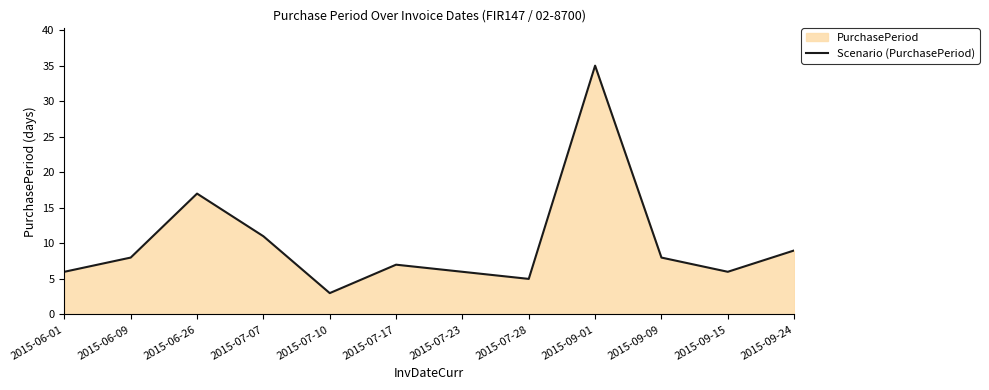

What is the change in value from 2015-07-17 to 2015-09-09?

+1